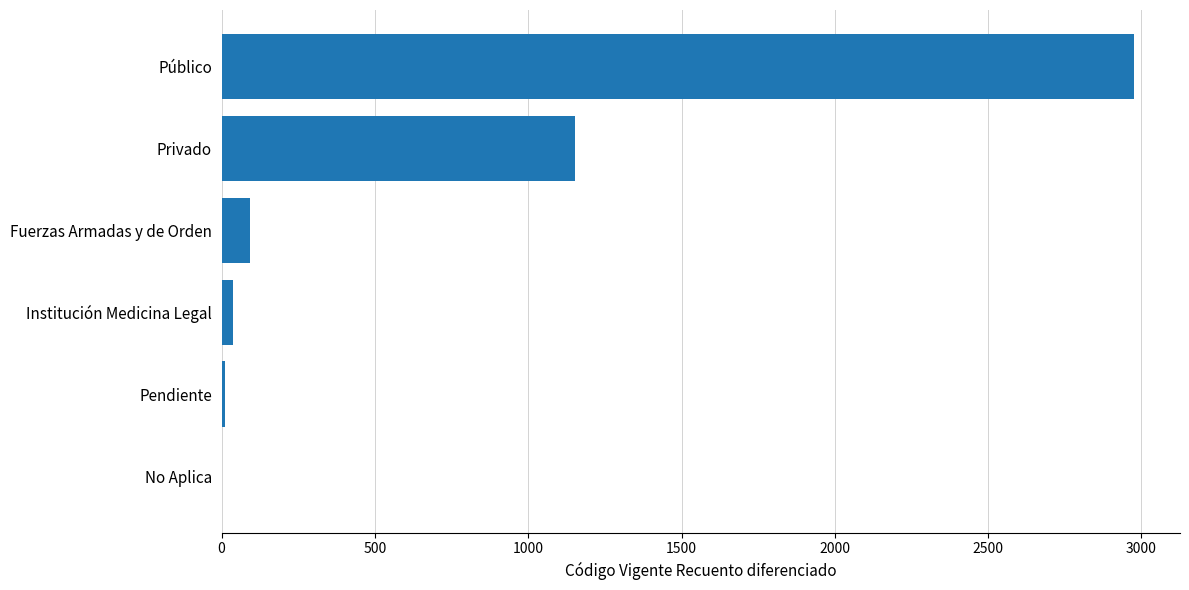

Are the bars horizontal?

Yes